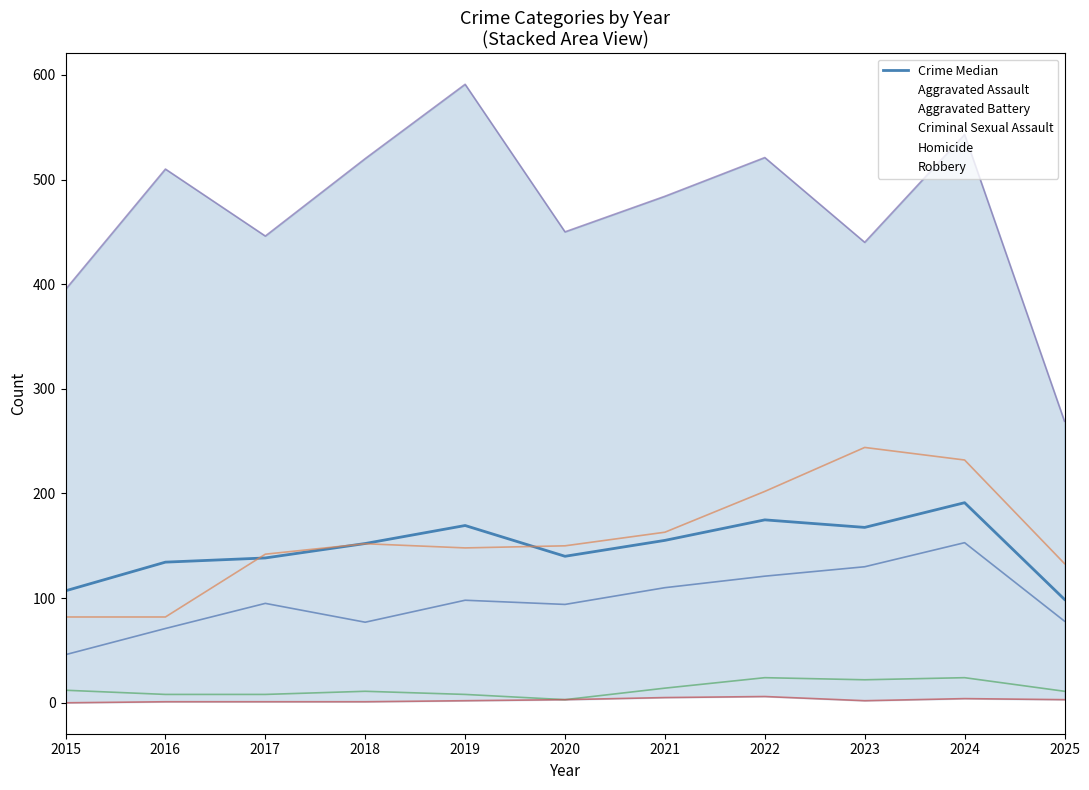

The Aggravated Battery series shows 148.0 at 2019. True or false?

True